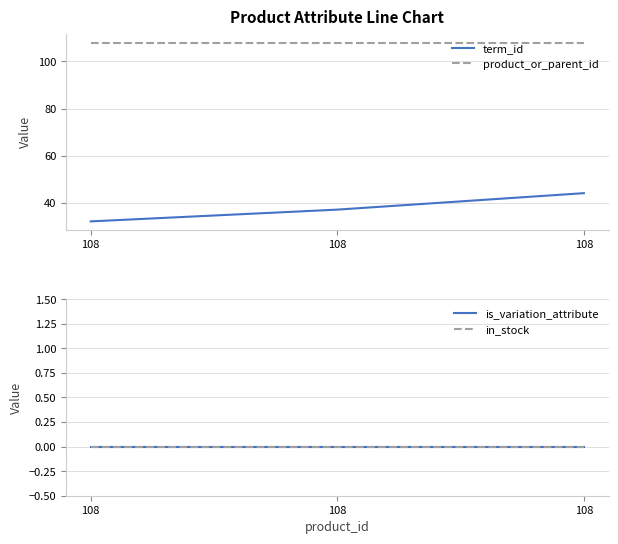

What is the average value of the term_id series?

38